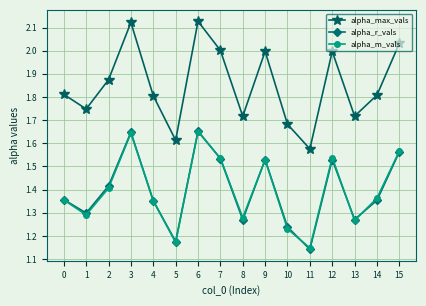

What are all the series names shown in the legend?

alpha_max_vals, alpha_r_vals, alpha_m_vals